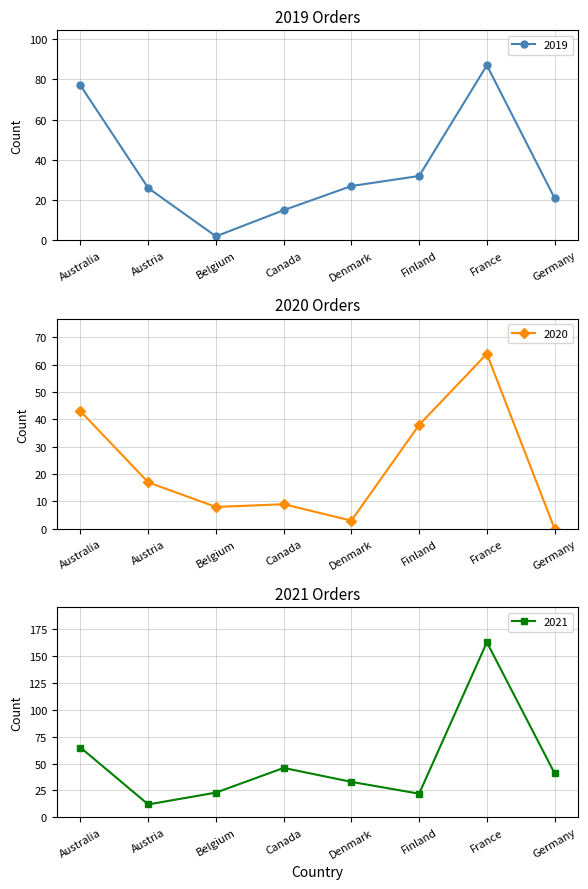

At which label does 2019 reach its minimum?

Belgium